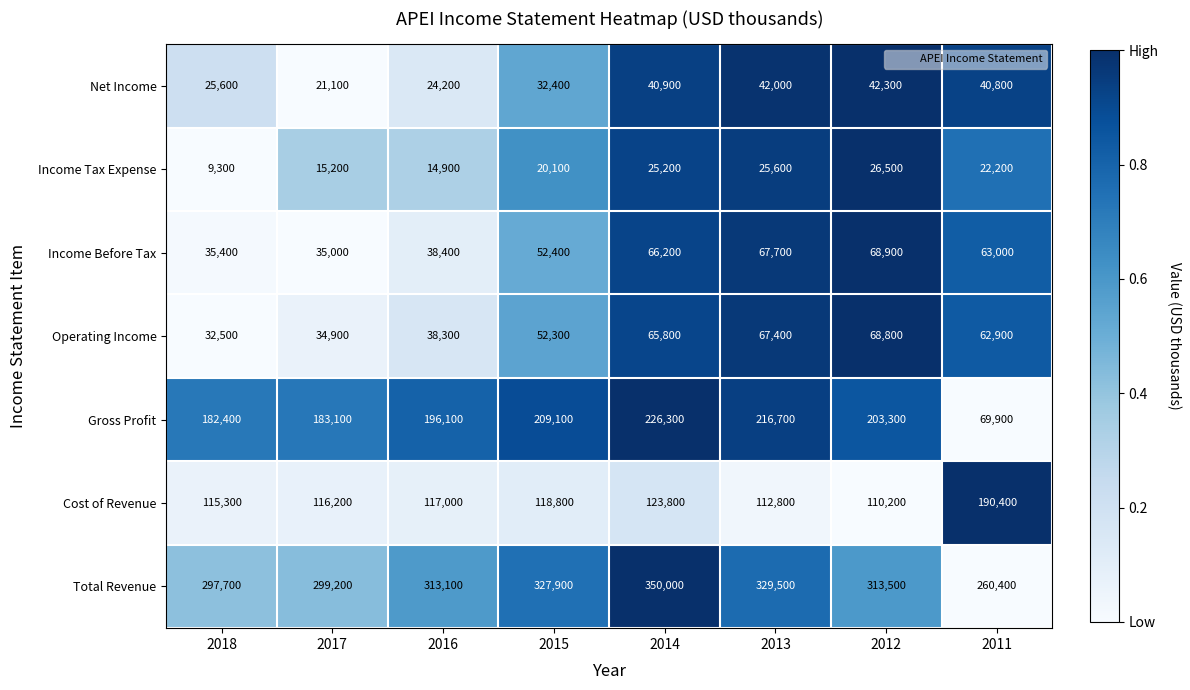

The value of Gross Profit at 2016 is 196100. True or false?

True